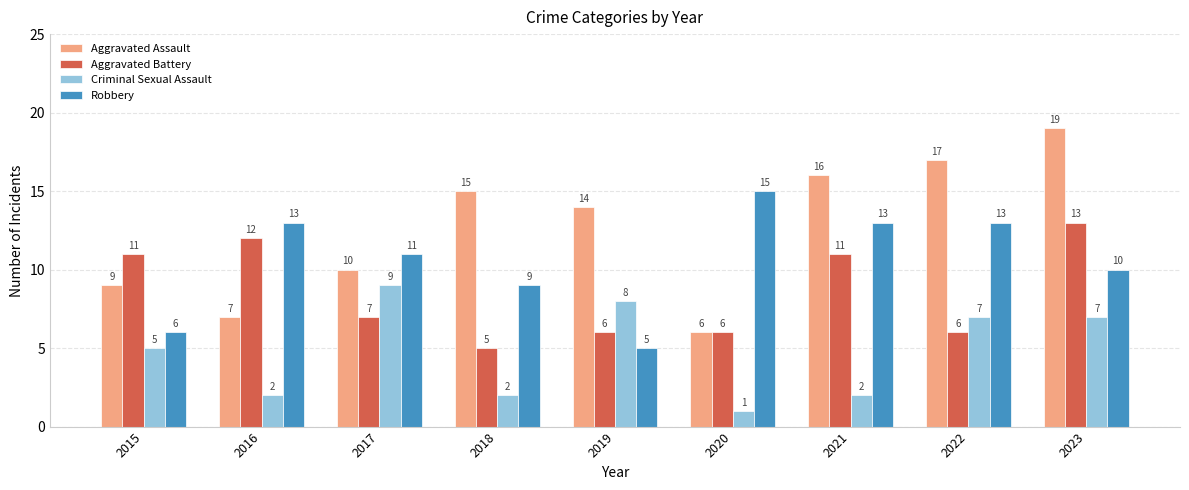

Does the chart contain stacked bars?

No